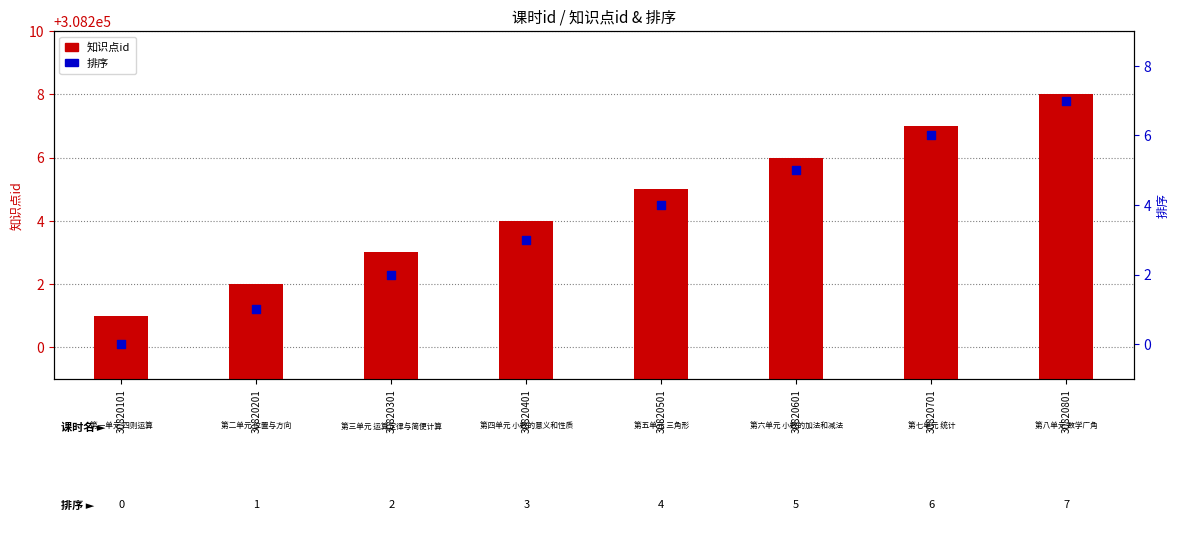

Which series has the largest Y range (max minus min)?

知识点id